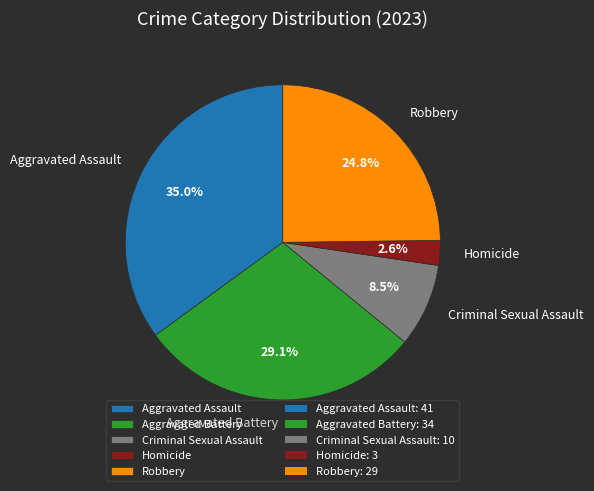

True or false: Aggravated Assault accounts for 26% of the total.

False